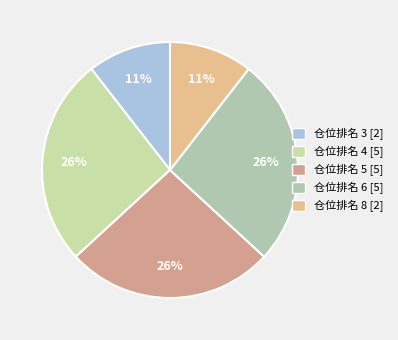

How many slices are in this pie chart?

5